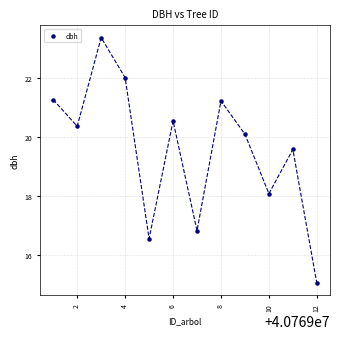

What is the average Y value?

19.6